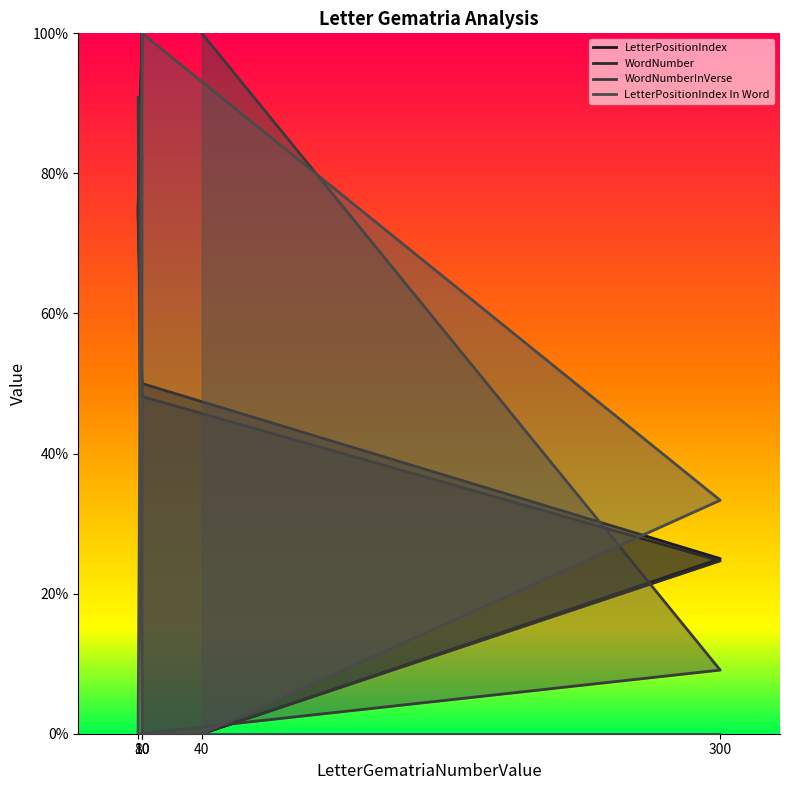

Which has a higher value, 10 or 300?

10